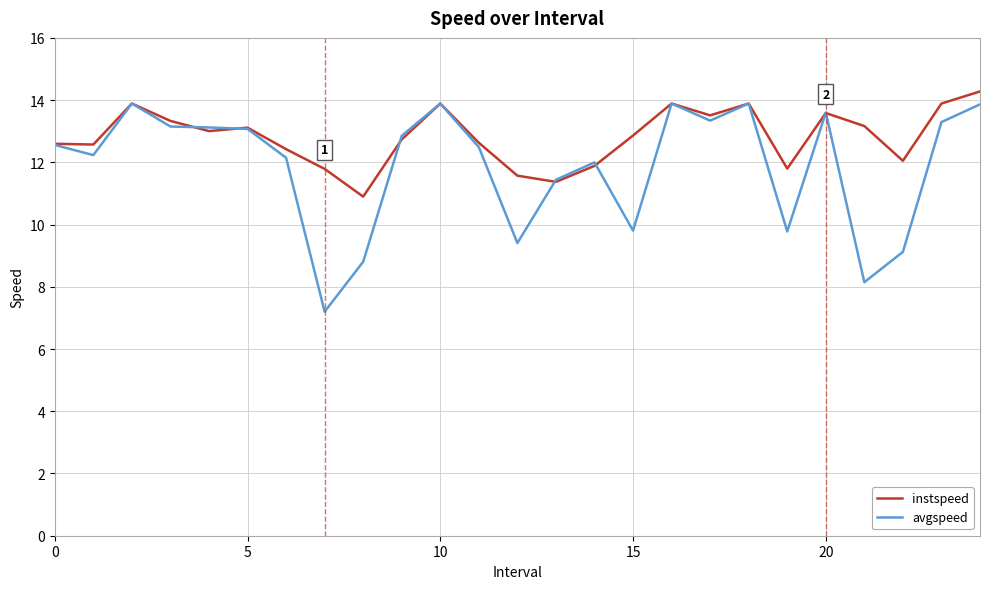

Rank the series by their average value, from highest to lowest.

instspeed, avgspeed